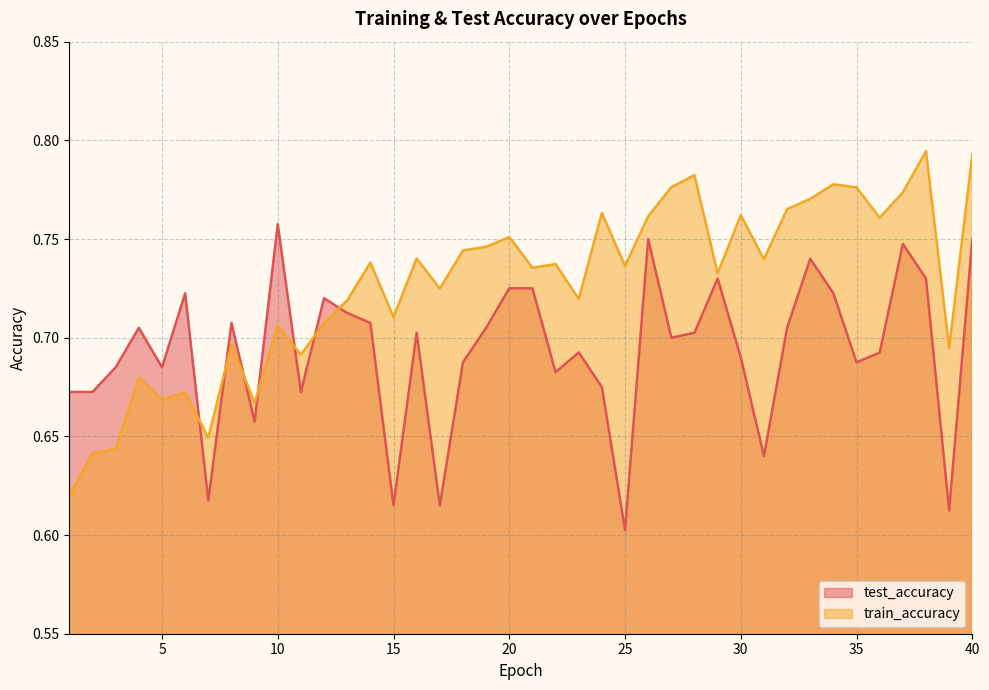

At which label does train_accuracy reach its minimum?

1